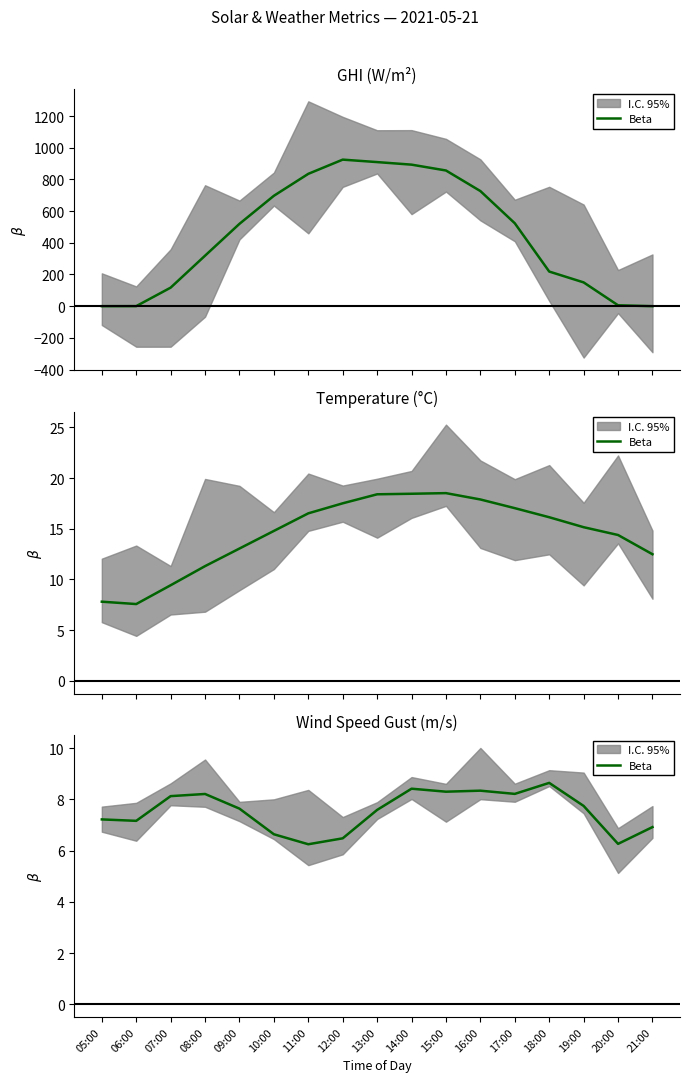

What is the difference between the values at 10:00 and 09:00?

1.0